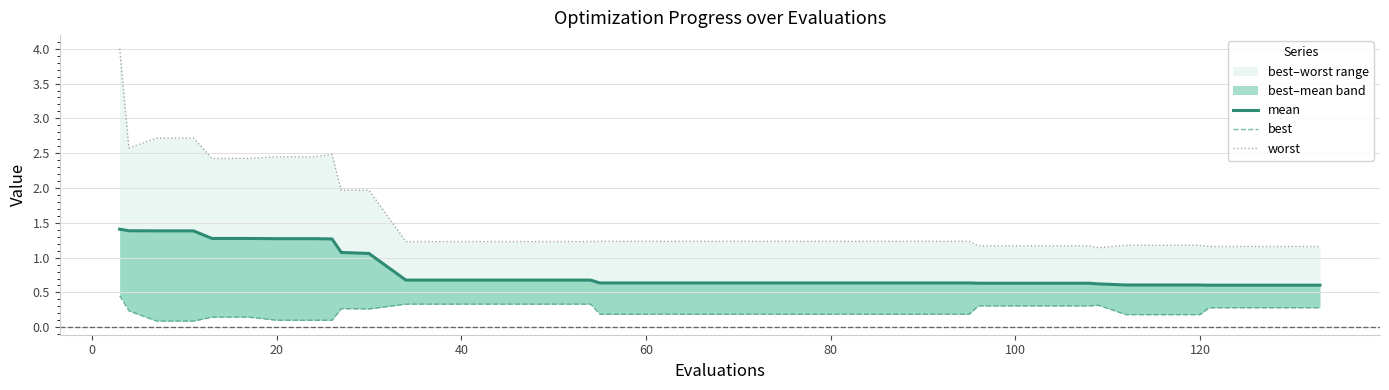

Does the chart display data point markers on the line(s)?

No